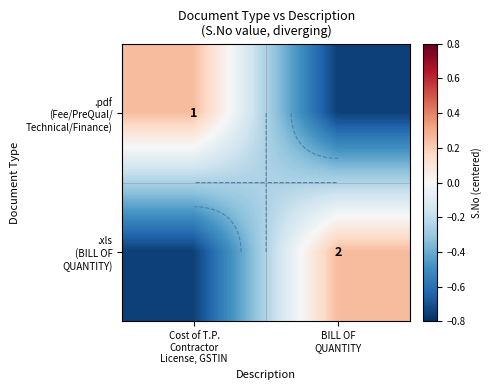

True or false: .xls (BILL OF QUANTITY) has a value of -0.4 at Cost of T.P. Contractor License, GSTIN.

False